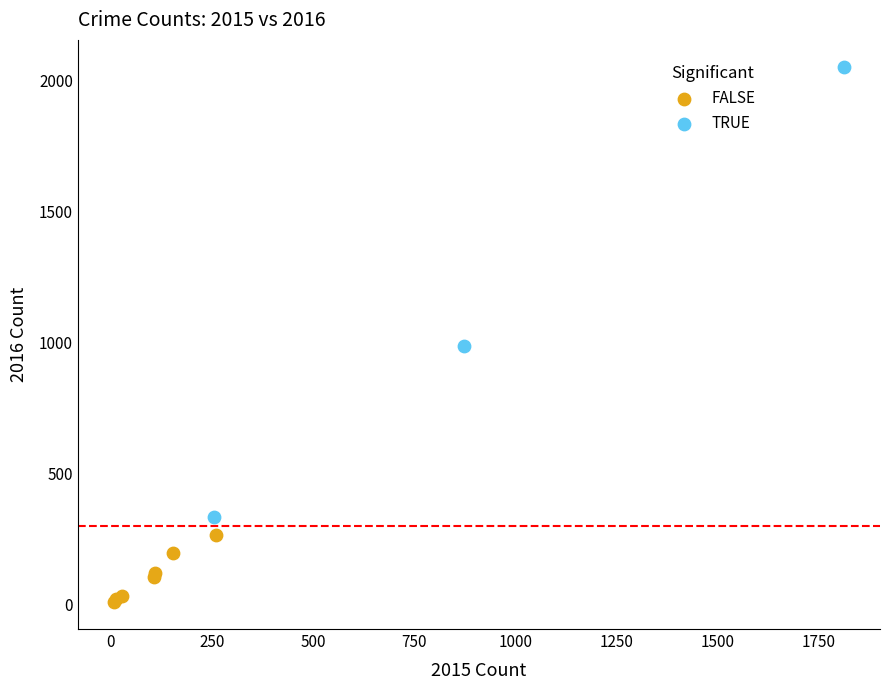

Which series contains the highest Y value?

TRUE